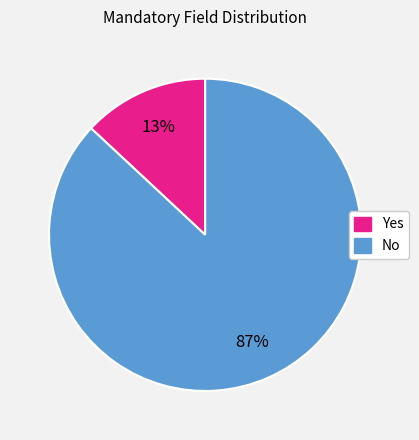

Is No the majority of the pie?

Yes